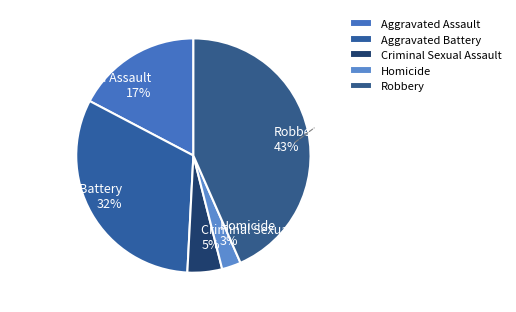

Combined, do Homicide and Robbery account for over 50%?

No